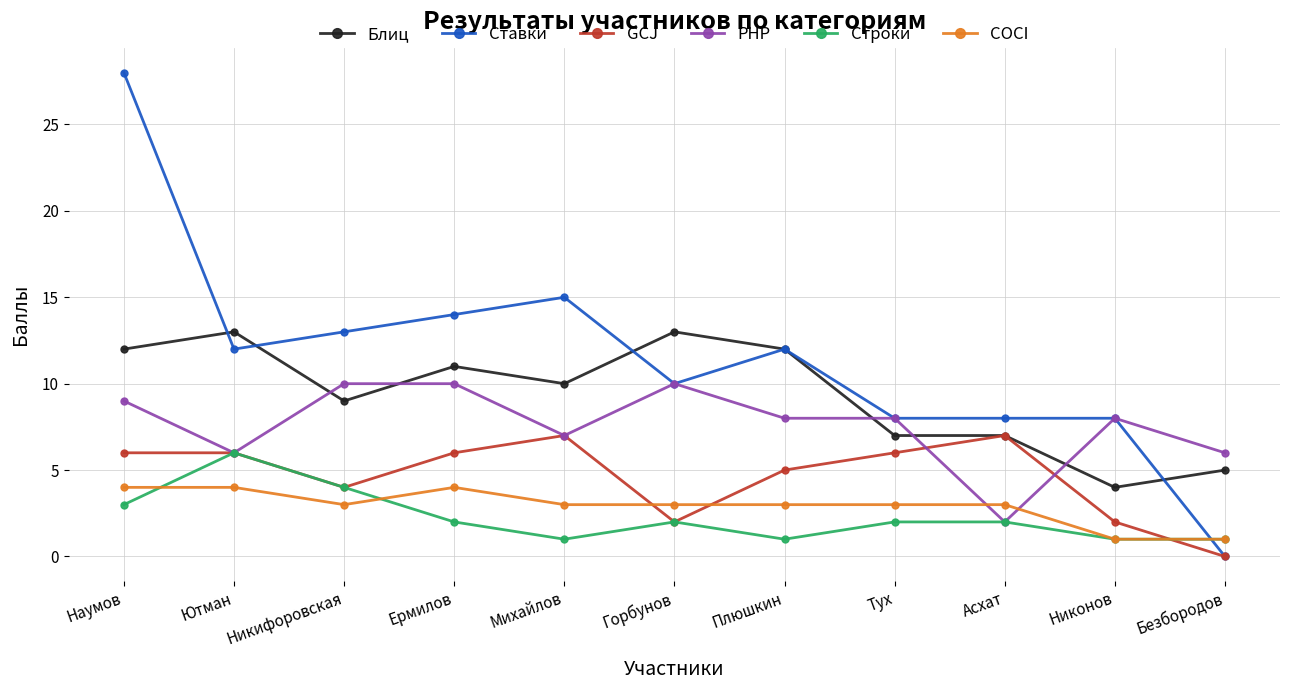

What is the label of the 3rd point from the right?

Асхат